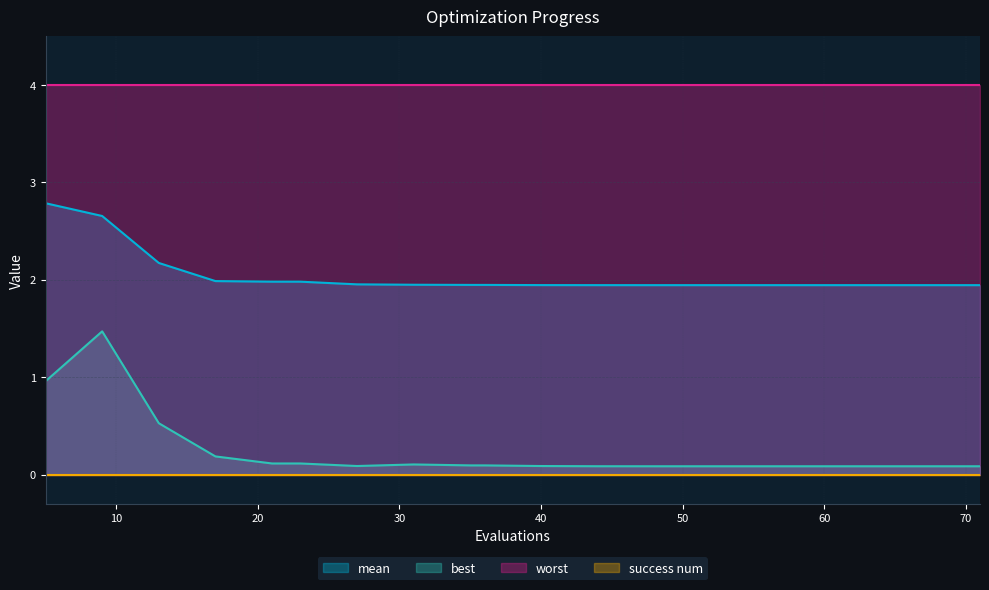

Which series has the widest spread of values?

best